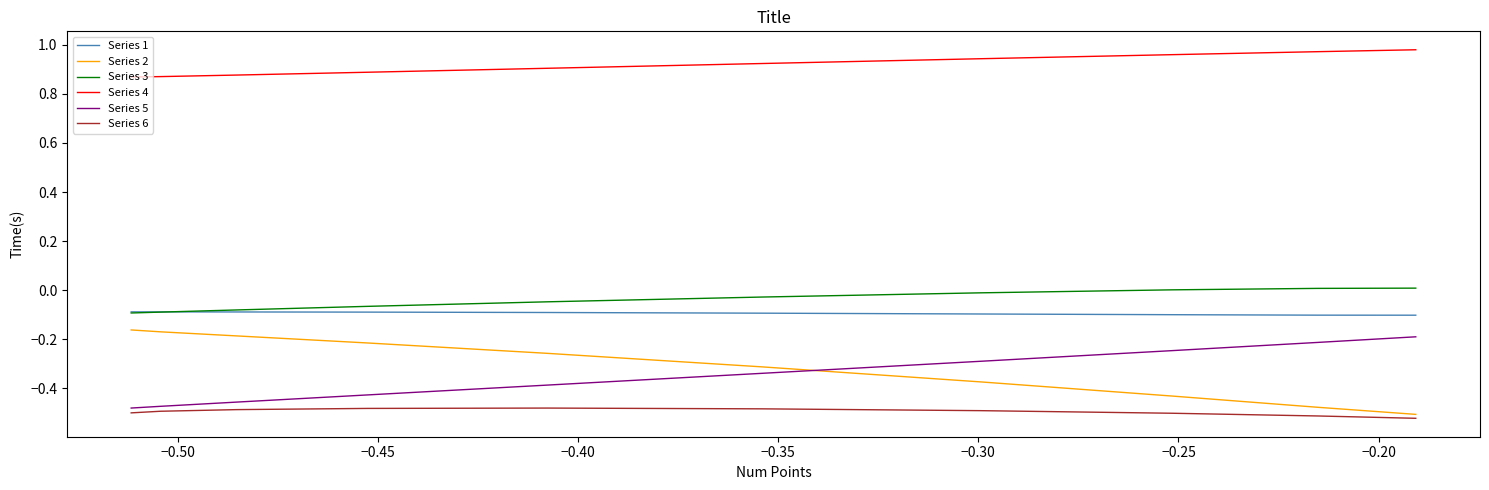

True or false: Series 2 and Series 1 cross at least once.

False